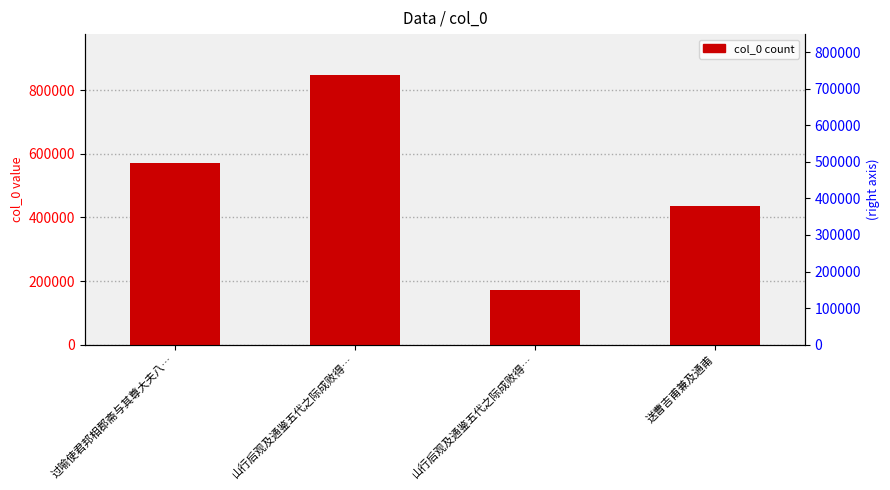

Is it true that the value at 送曹吉甫兼及通甫 is 435853?

True